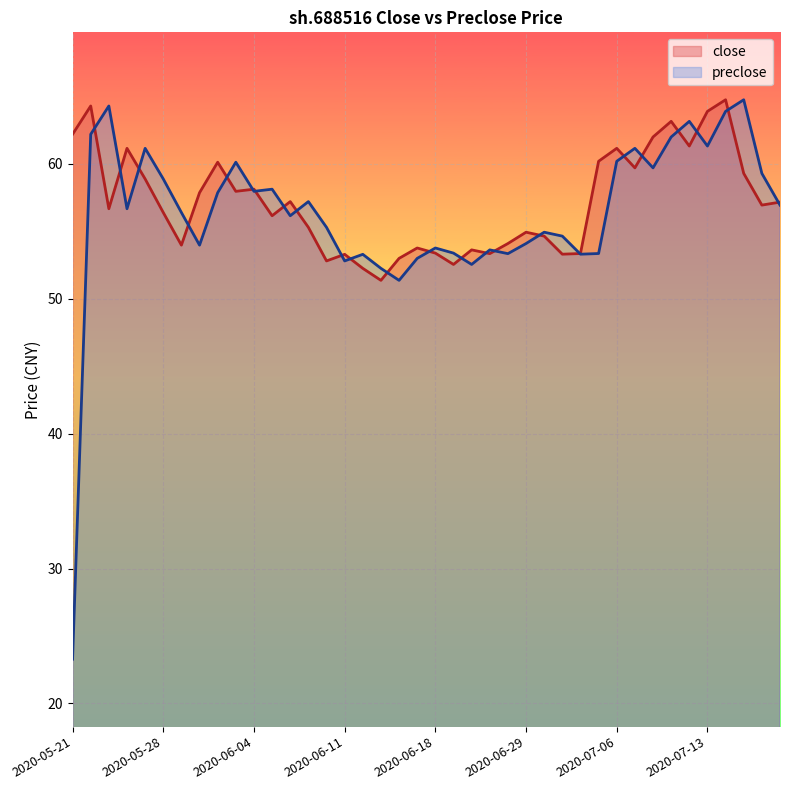

How many times do close and preclose cross each other?

24